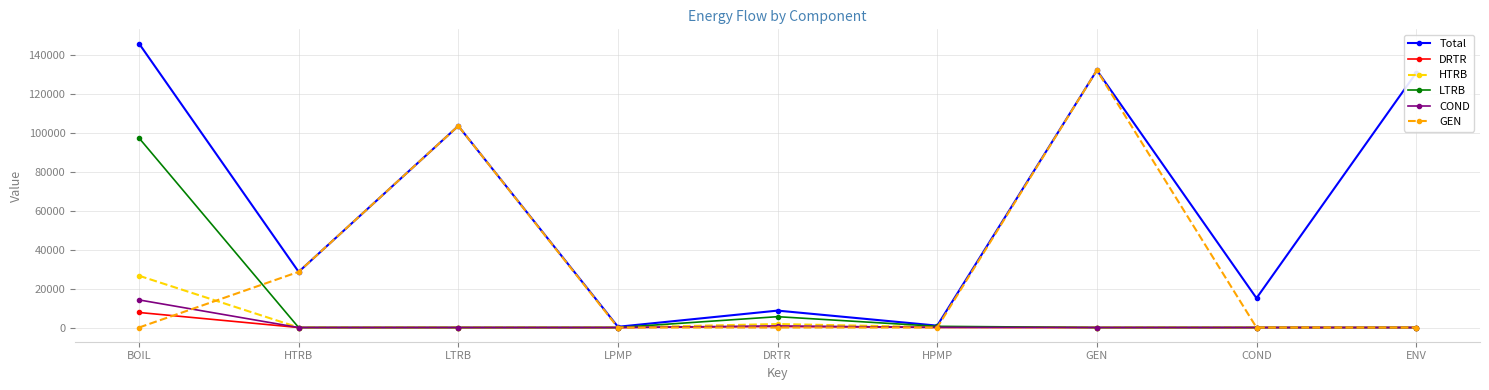

Where is LTRB nearest to the value 48601?

DRTR